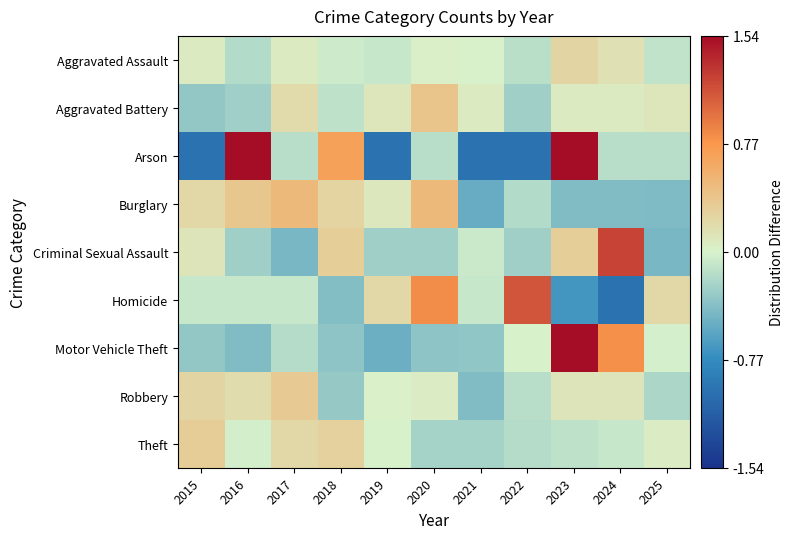

Which series has the largest range (max minus min)?

Arson